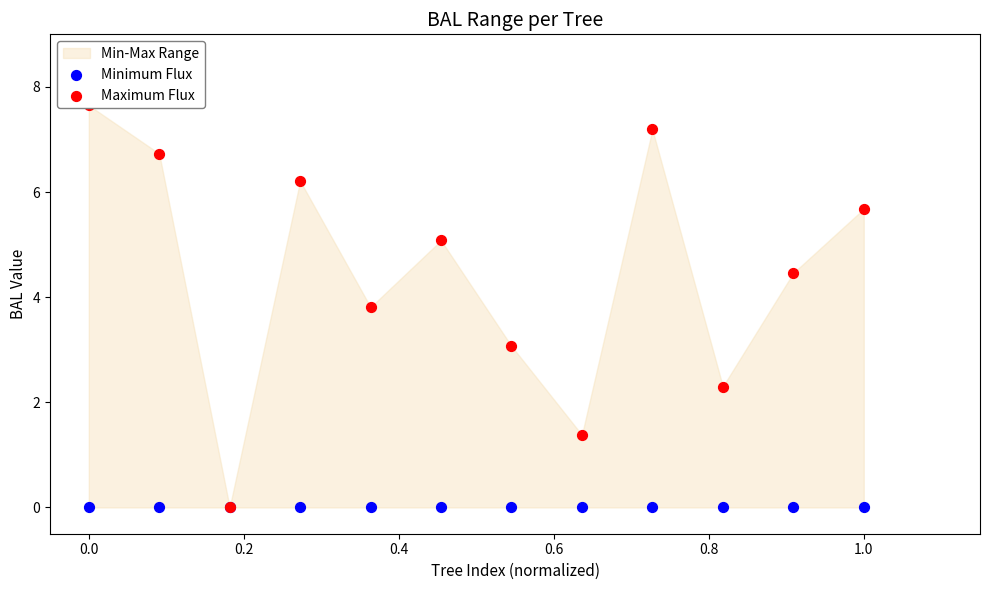

Which series has the largest total across all categories?

Maximum Flux